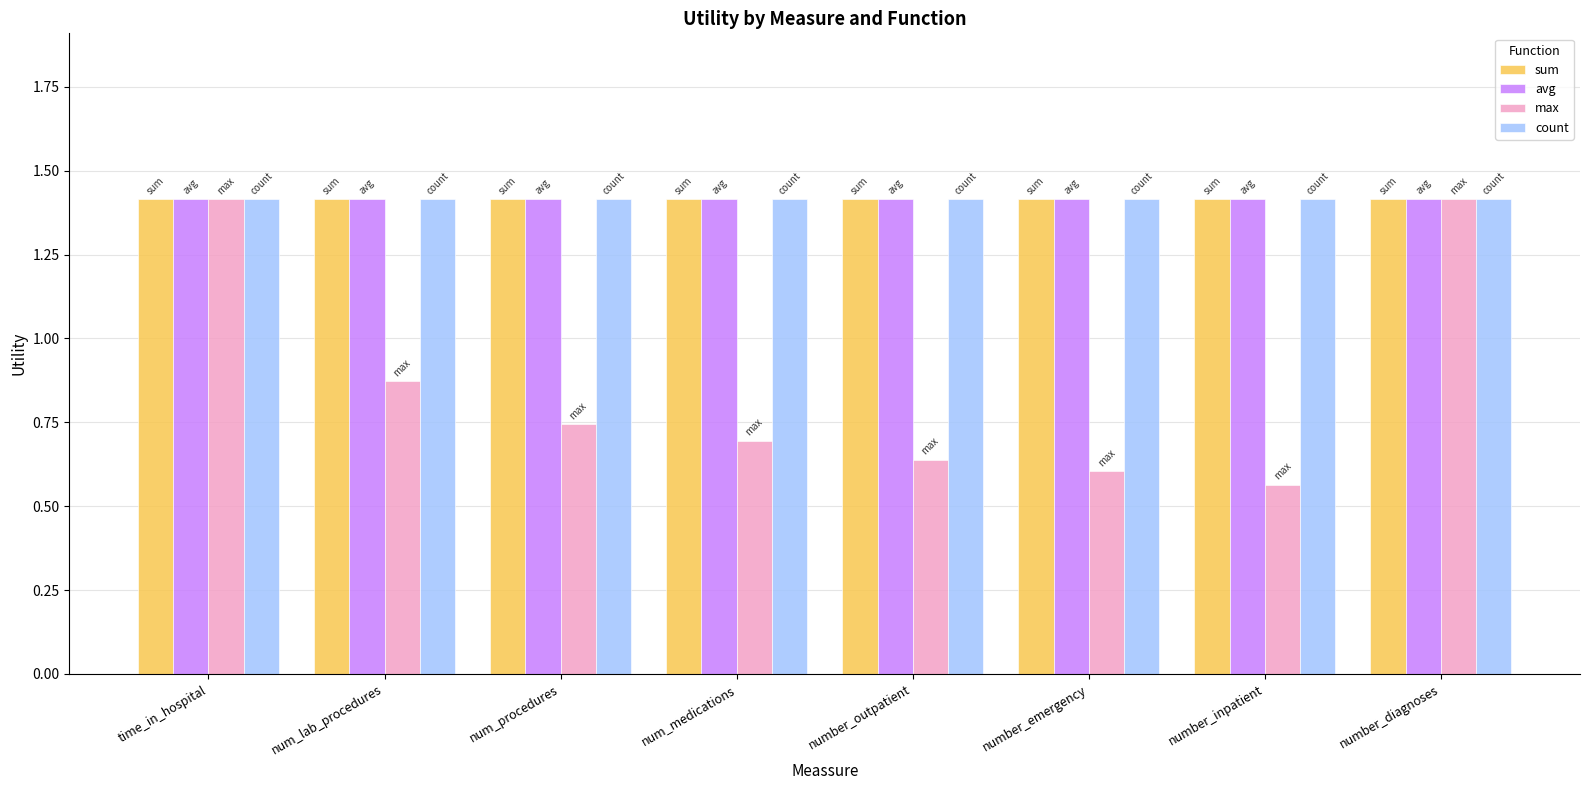

The avg series shows 1.4 at num_medications. True or false?

True